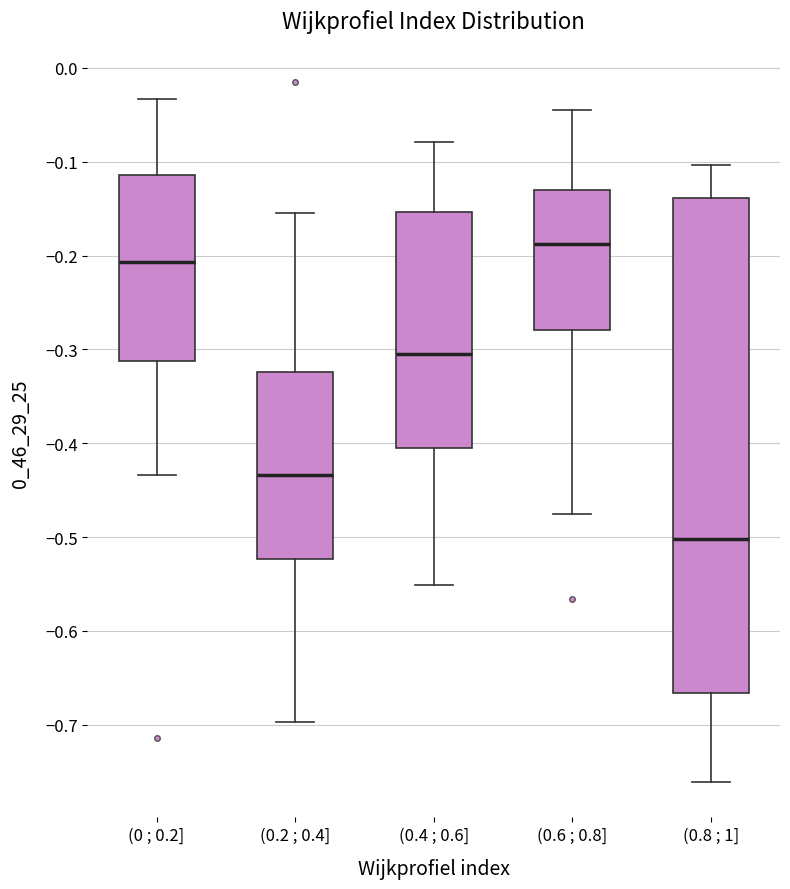

Which box is the tallest, from its lower edge to its upper edge?

(0.8 ; 1]